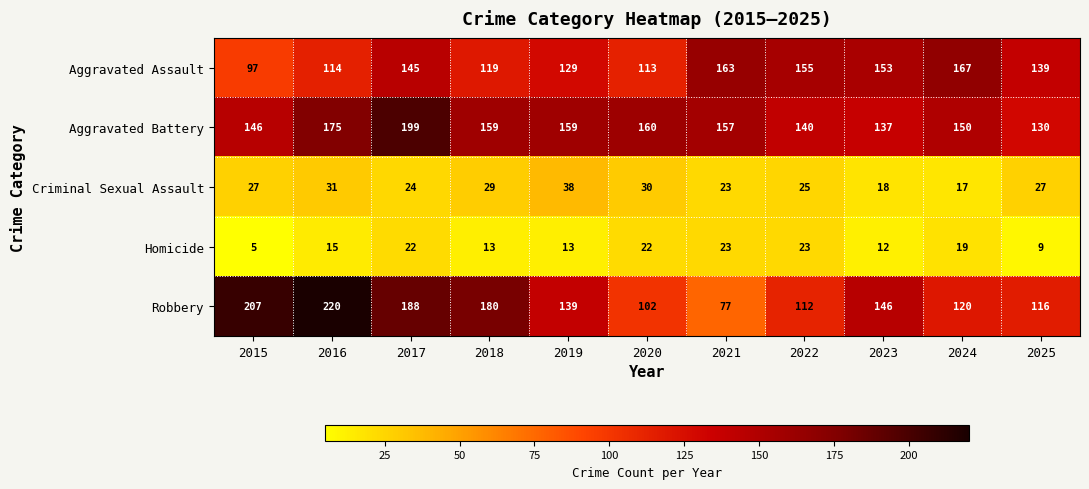

What is the average value of the Homicide series?

16